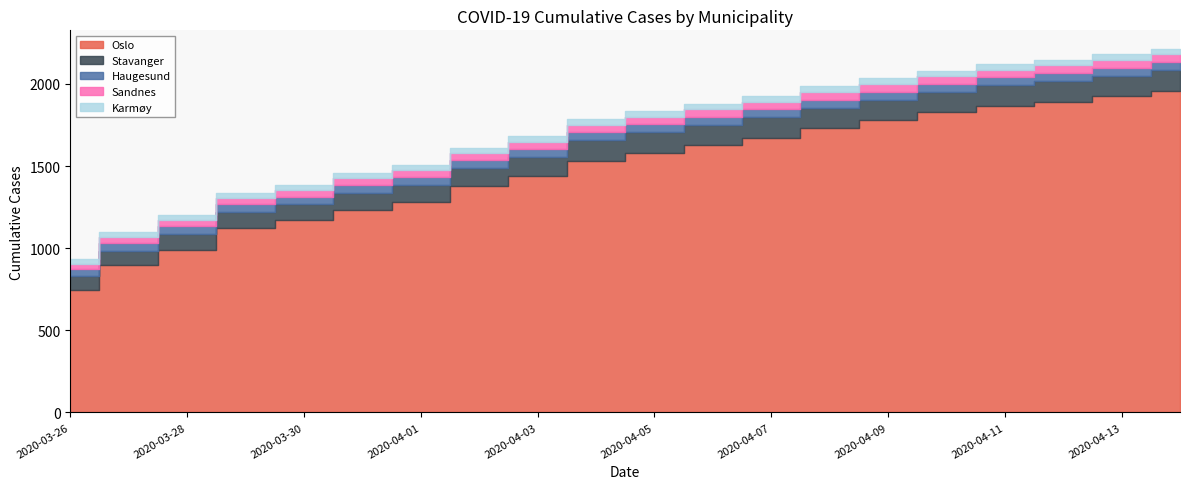

What is the maximum value for Stavanger?

125